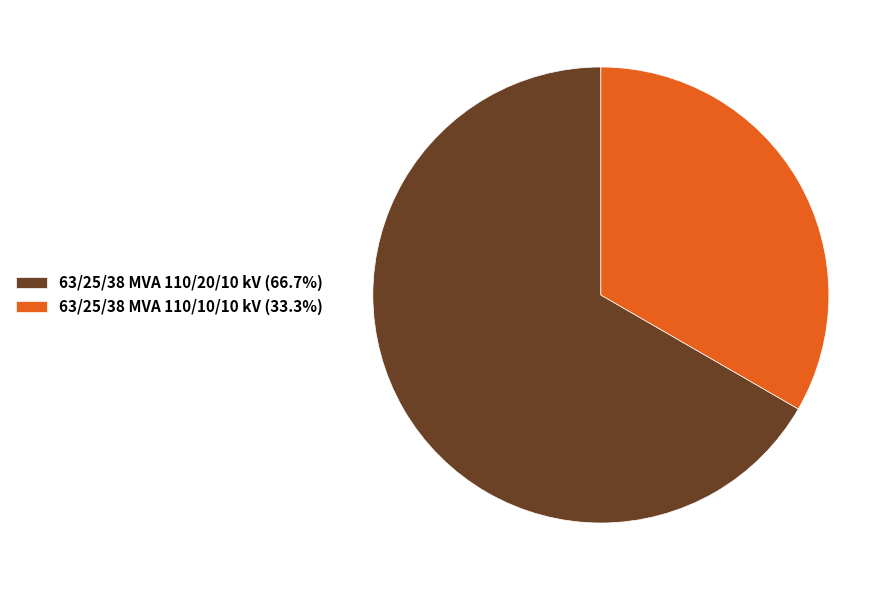

True or false: 63/25/38 MVA 110/20/10 kV accounts for 76% of the total.

False